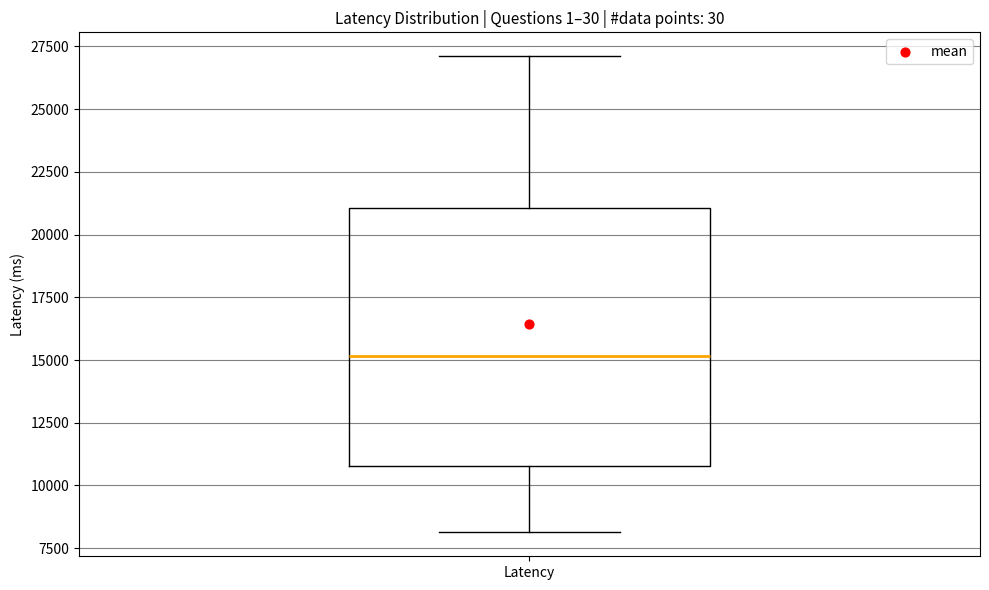

Read this box plot against the y-axis: the position of the median line, the range covered by the box, and the ends of both whiskers. The values are not printed on the chart, so give them approximately, as read against the axis.

median 15000, box 11000 to 21000, whiskers 8000 to 27000